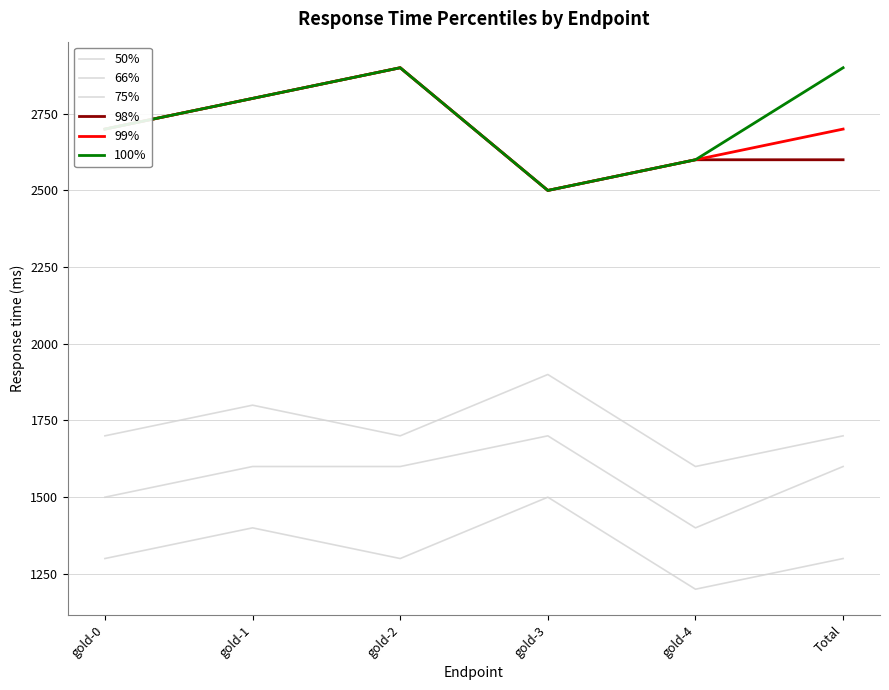

What is the label of the 6th point from the right?

gold-0